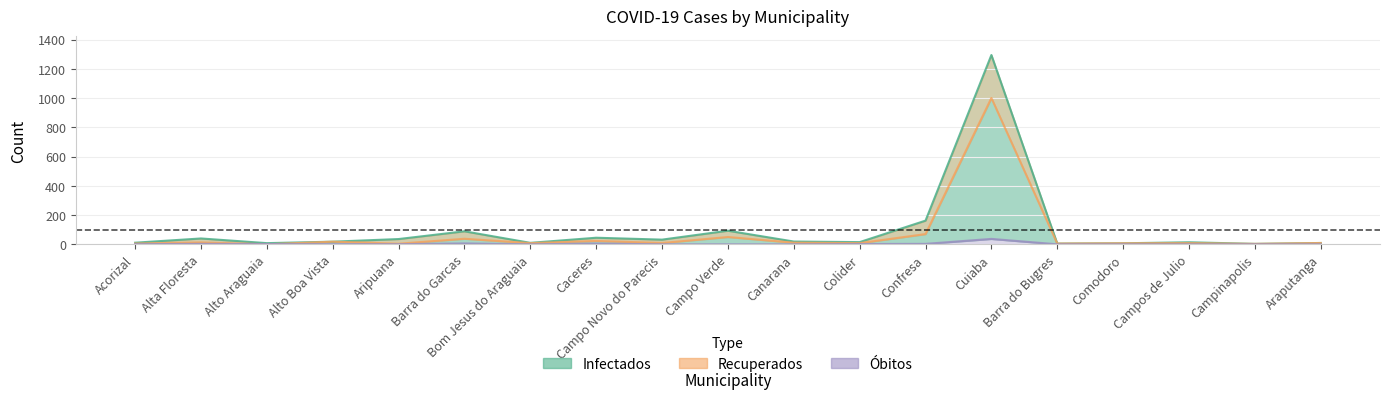

Where does the Infectados (total) series first go above 18?

Alta Floresta